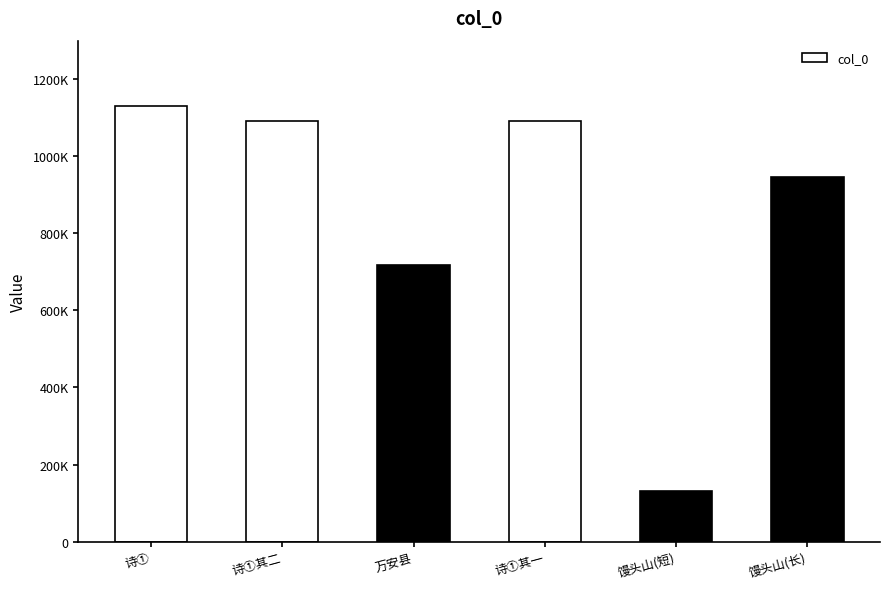

How many bars are there in total?

6